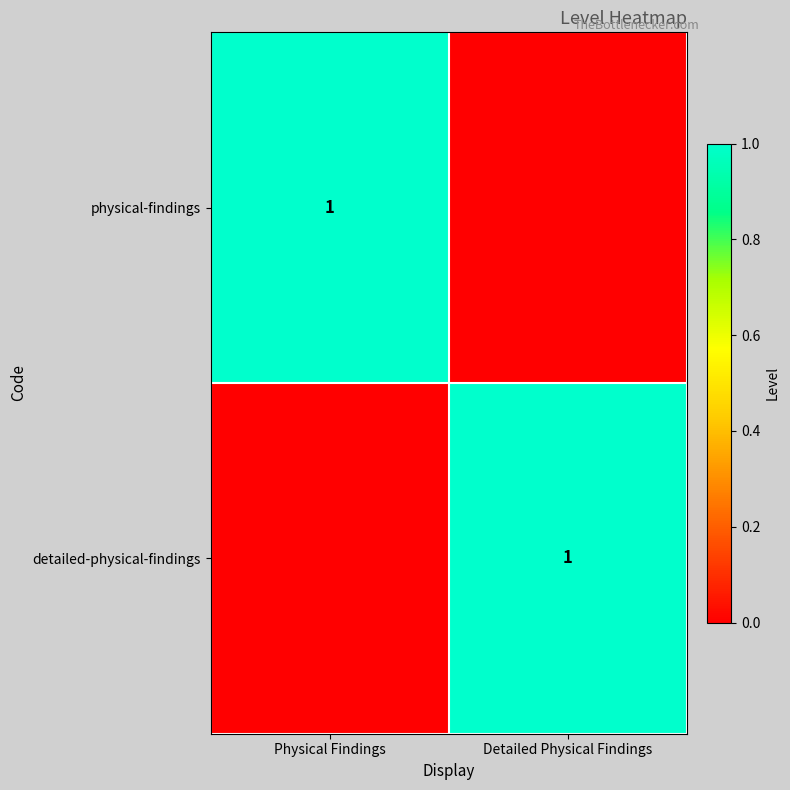

True or false: physical-findings has a value of 2 at Physical Findings.

False